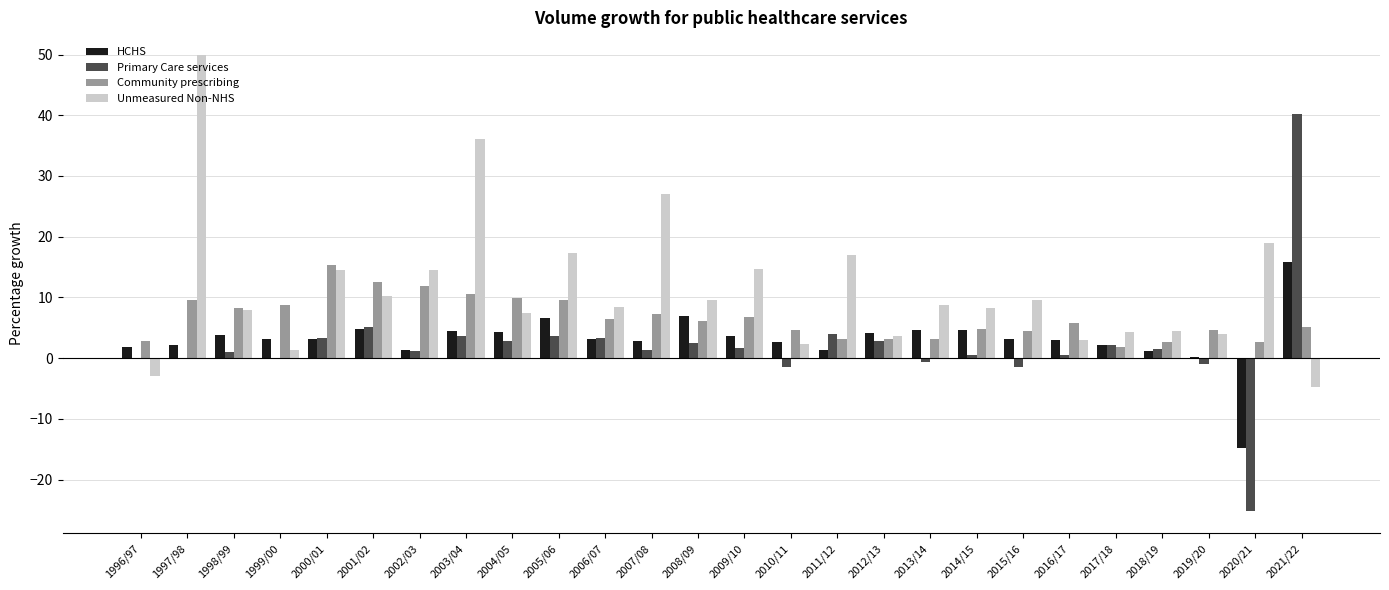

At which category does the chart reach its peak across all series?

1997/98